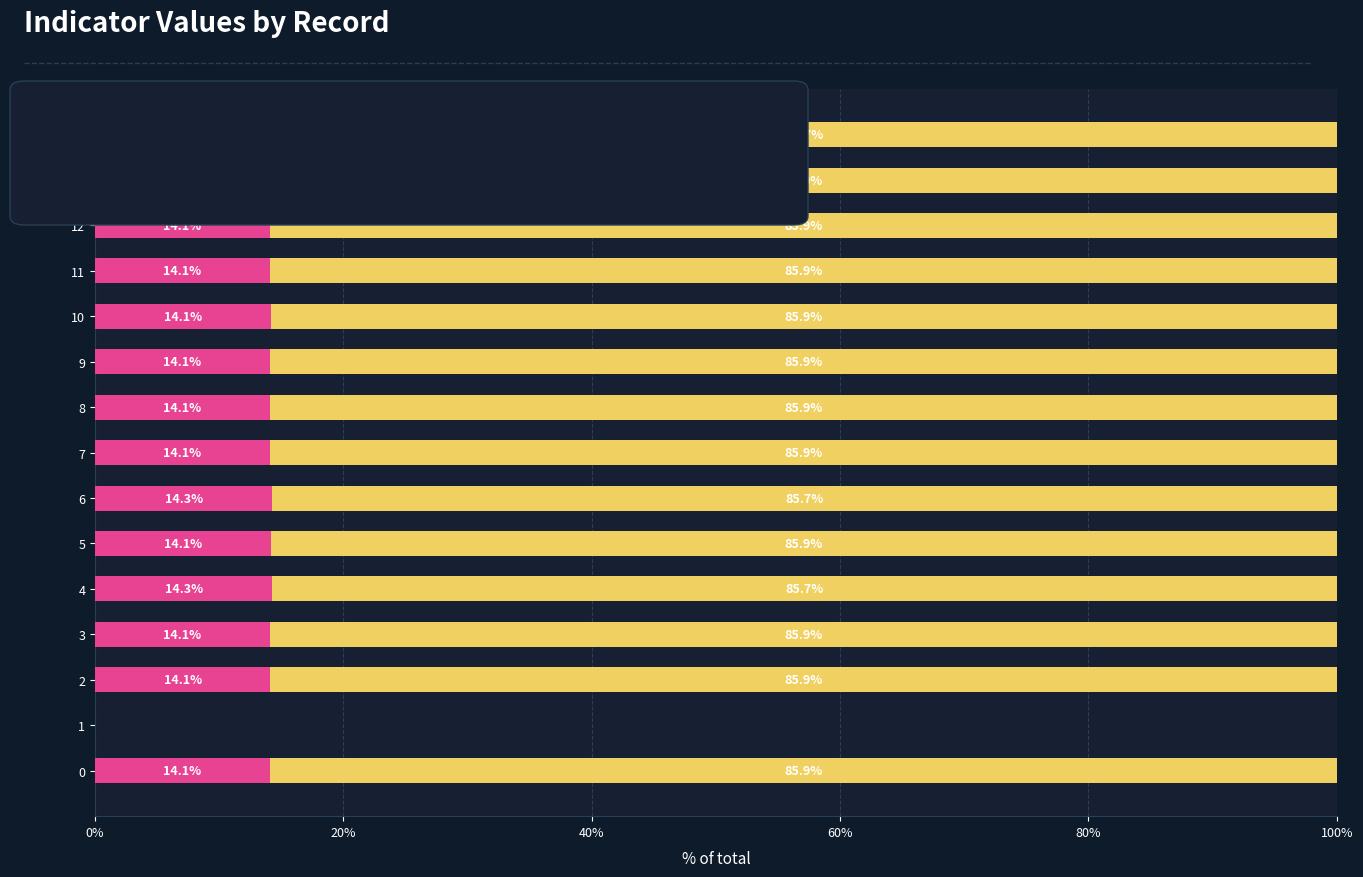

What is the maximum value for geocd?

14.3